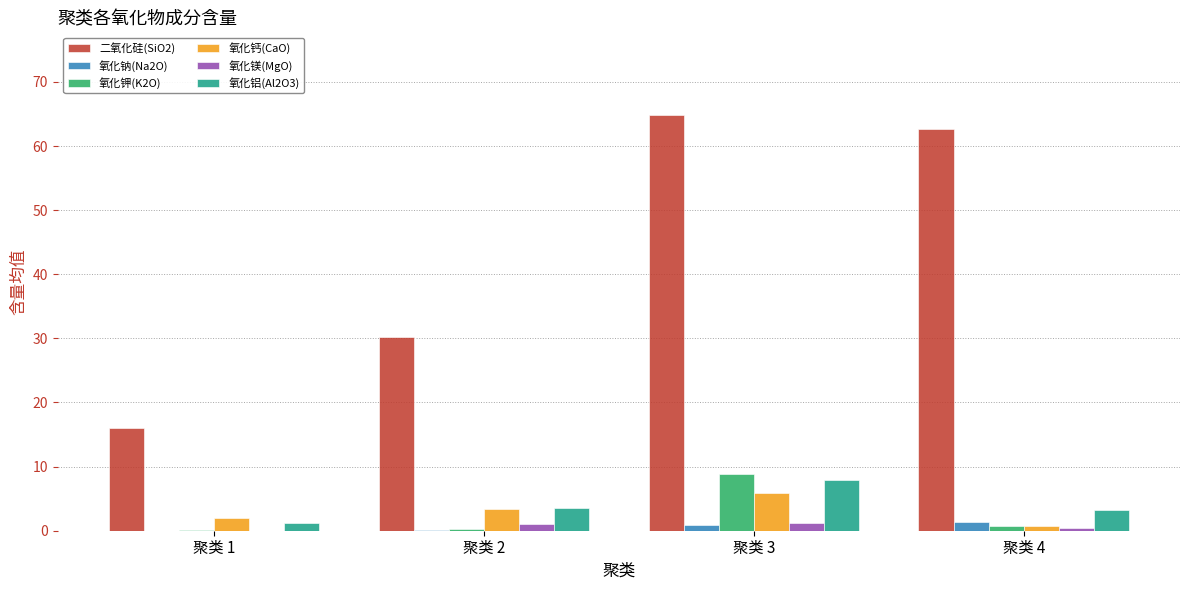

The 氧化钙(CaO) series shows 0.8 at 聚类 4. True or false?

True